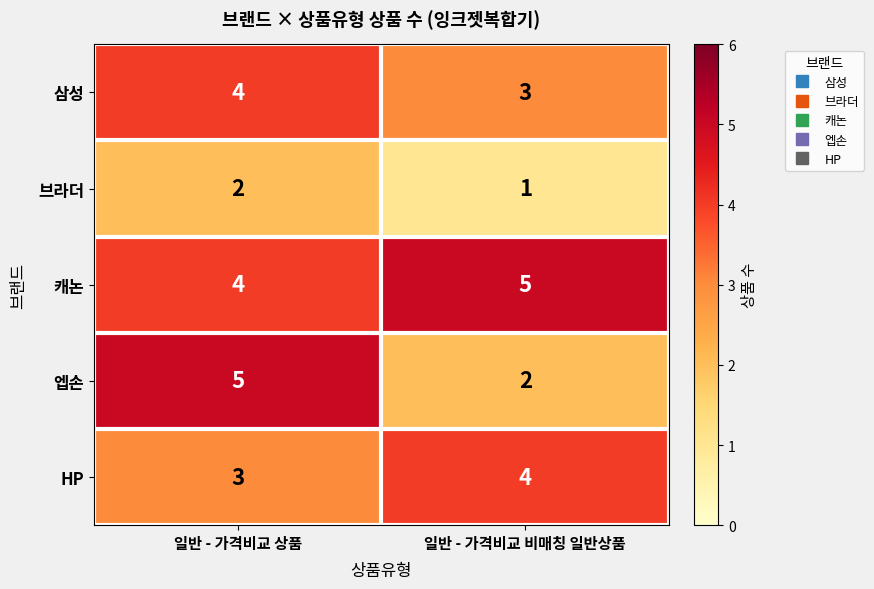

What is the difference between the maximum and minimum values in the 엡손 series?

3